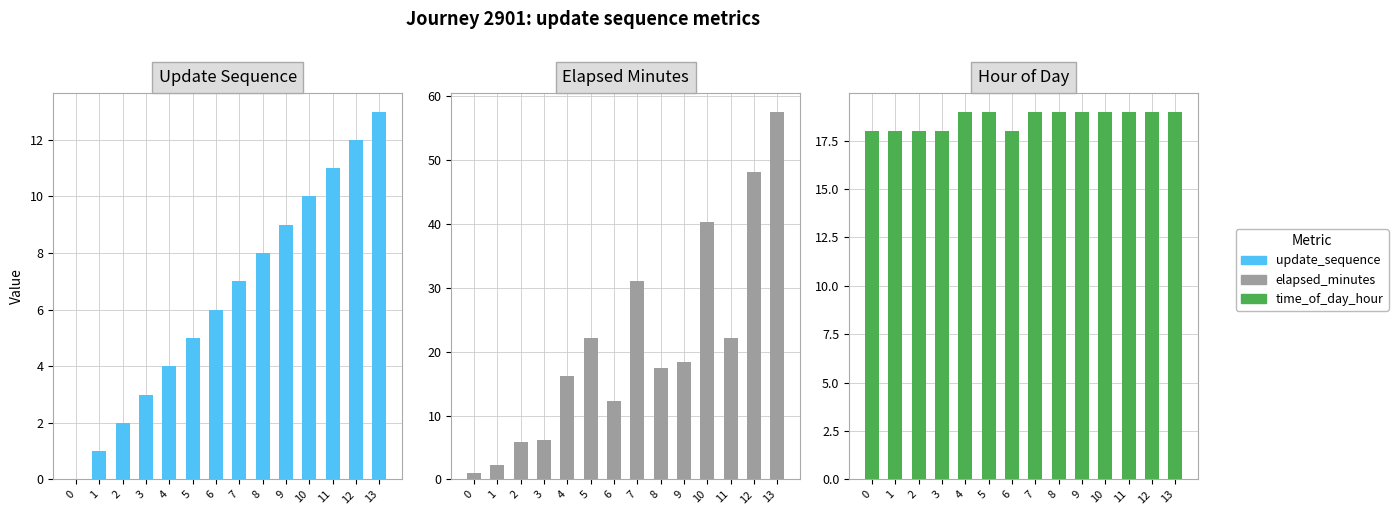

Which series has the largest total across all categories?

Elapsed Minutes